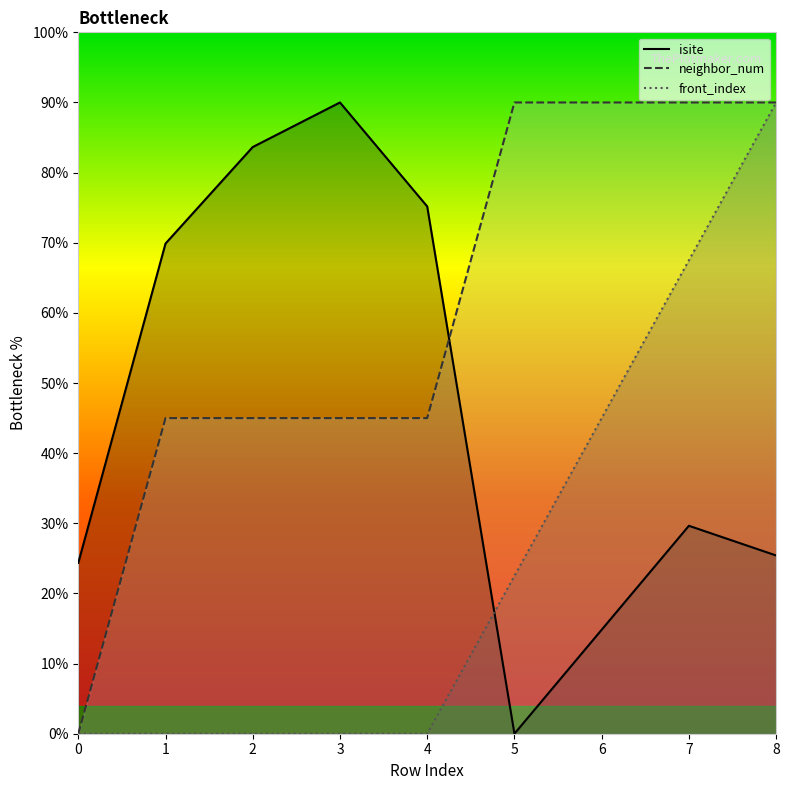

Count the number of categories in the chart.

9